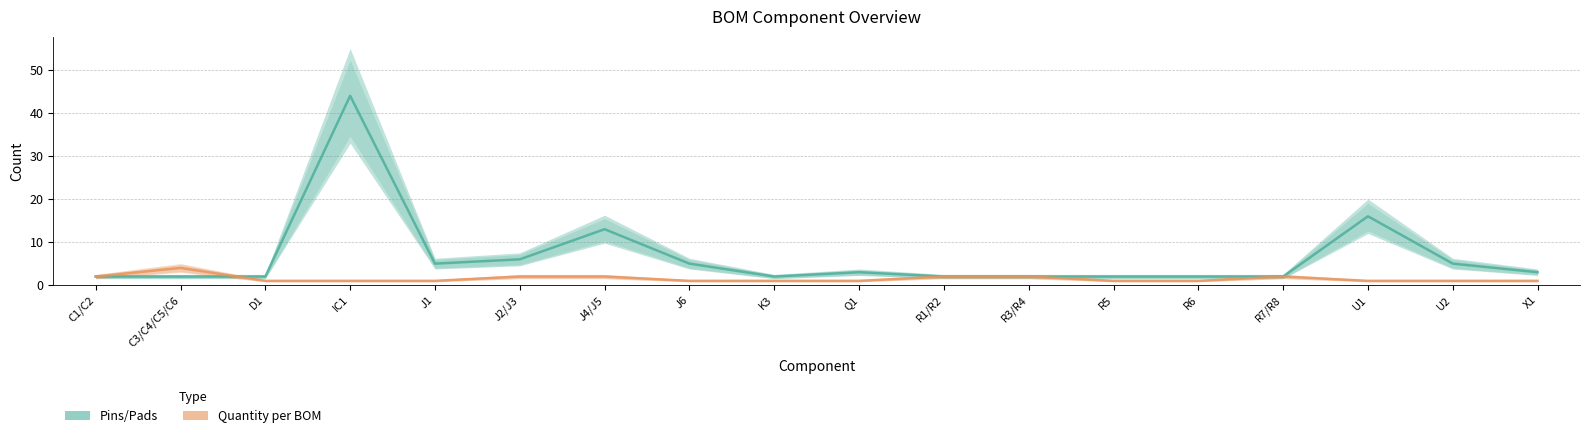

Reading left to right, what are all the values shown in this chart?

Pins/Pads: 2	2	2	44	5	6	13	5	2	3	2	2	2	2	2	16	5	3
Quantity per BOM: 2	4	1	1	1	2	2	1	1	1	2	2	1	1	2	1	1	1